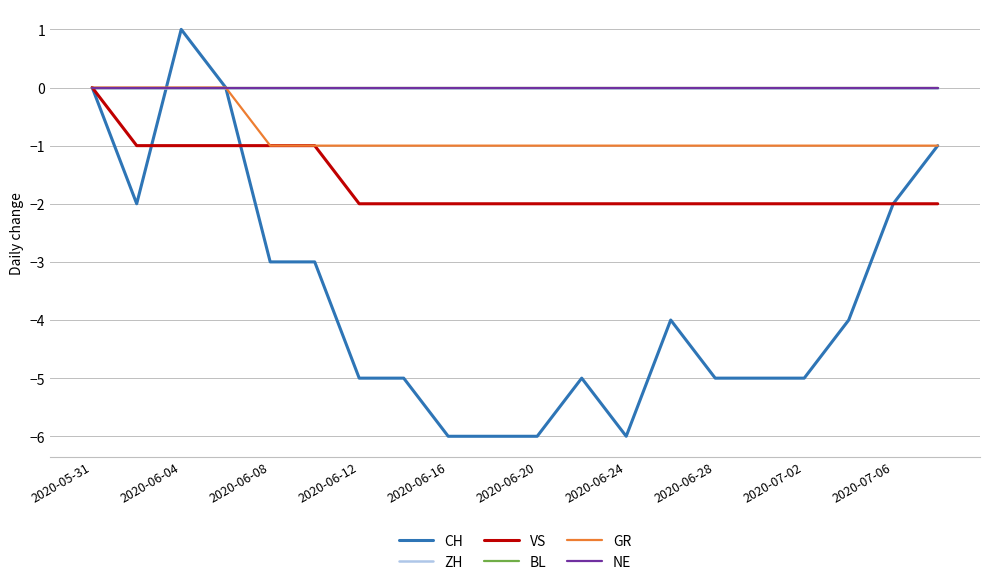

How many lines are shown in the chart?

6